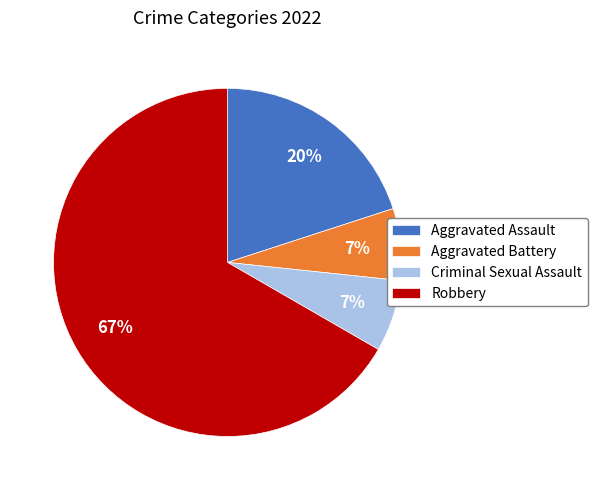

To the nearest percent, what is the difference between the Aggravated Assault and Criminal Sexual Assault slice percentages?

13%